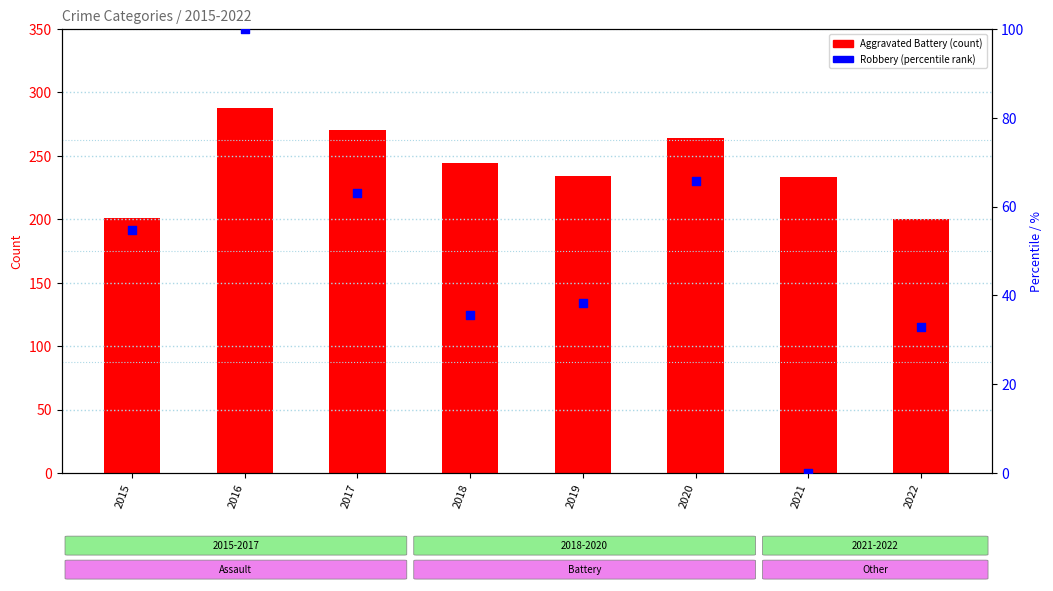

At which category is the sum across all series the highest?

2016